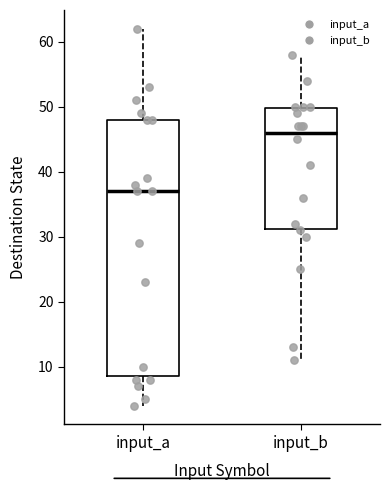

Comparing the boxes themselves (not the whiskers), which one is the tallest?

input_a